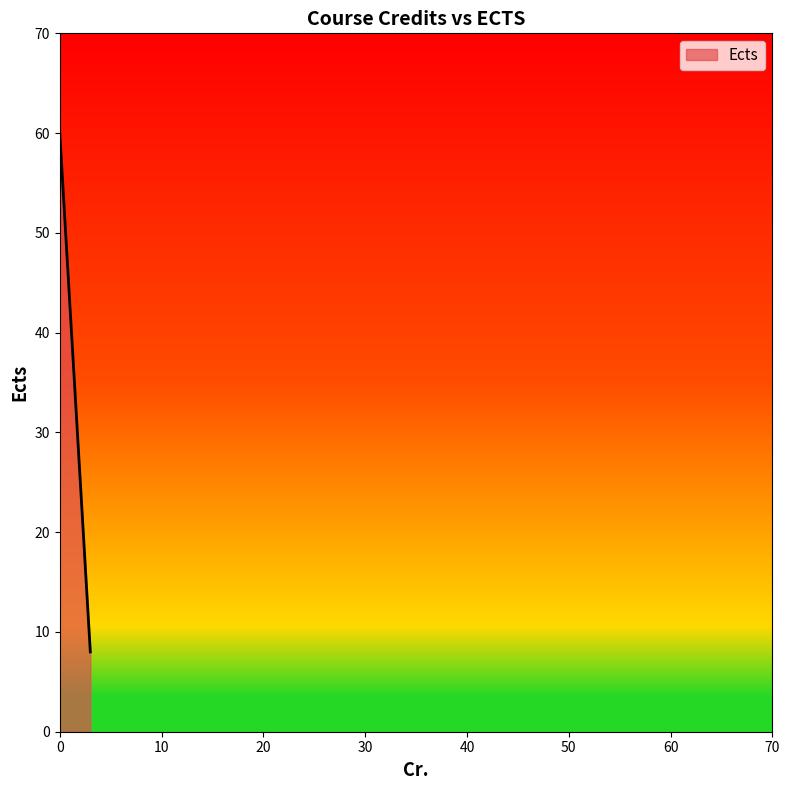

What is the maximum value shown in the chart?

60.0